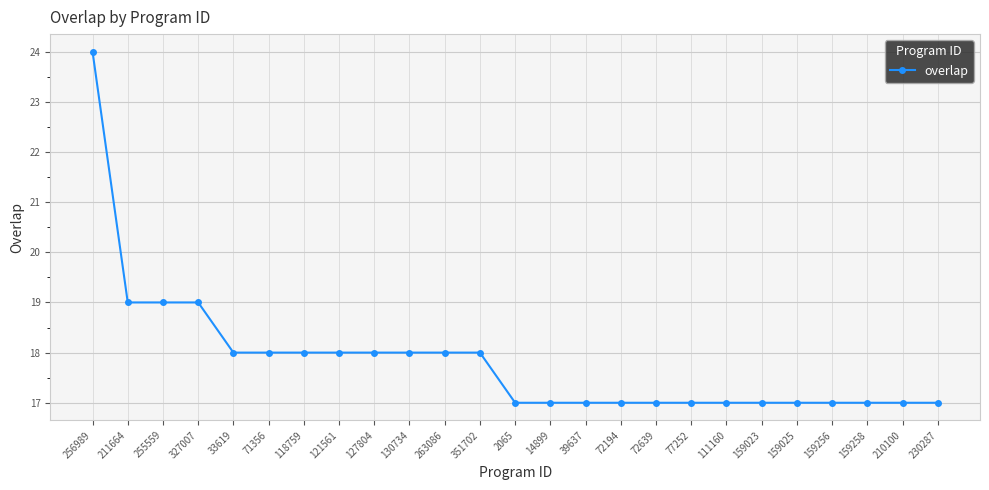

Reading left to right, extract all data points from this chart.

256989=24	211664=19	255559=19	327007=19	33619=18	71356=18	118759=18	121561=18	127804=18	130734=18	263086=18	351702=18	2065=17	14899=17	39637=17	72194=17	72639=17	77252=17	111160=17	159023=17	159025=17	159256=17	159258=17	210100=17	230287=17